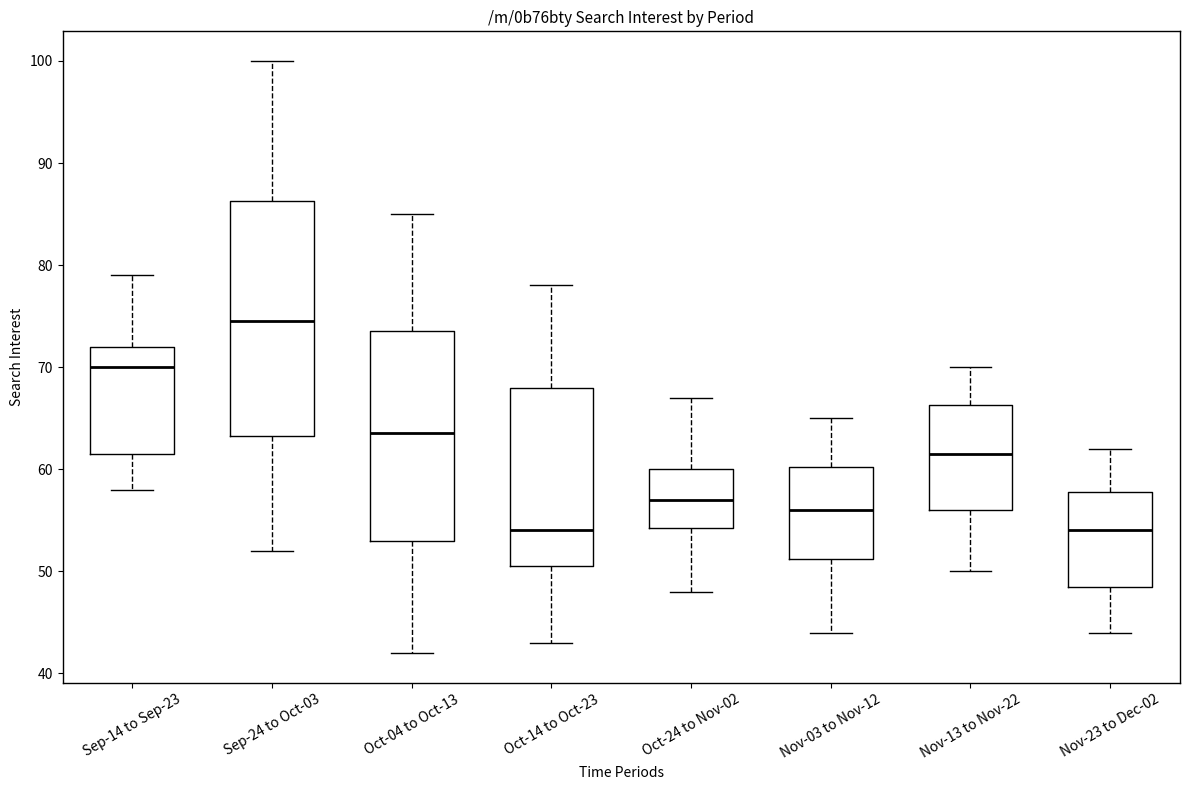

Reading left to right, read every box against the y-axis: the position of its median line, the range the box covers, and the ends of its whiskers. The values are not printed on the chart, so give them approximately, as read against the axis.

Sep-14 to Sep-23: median 70, box 62 to 72, whiskers 58 to 79
Sep-24 to Oct-03: median 75, box 63 to 86, whiskers 52 to 100
Oct-04 to Oct-13: median 64, box 53 to 74, whiskers 42 to 85
Oct-14 to Oct-23: median 54, box 51 to 68, whiskers 43 to 78
Oct-24 to Nov-02: median 57, box 54 to 60, whiskers 48 to 67
Nov-03 to Nov-12: median 56, box 51 to 60, whiskers 44 to 65
Nov-13 to Nov-22: median 62, box 56 to 66, whiskers 50 to 70
Nov-23 to Dec-02: median 54, box 49 to 58, whiskers 44 to 62